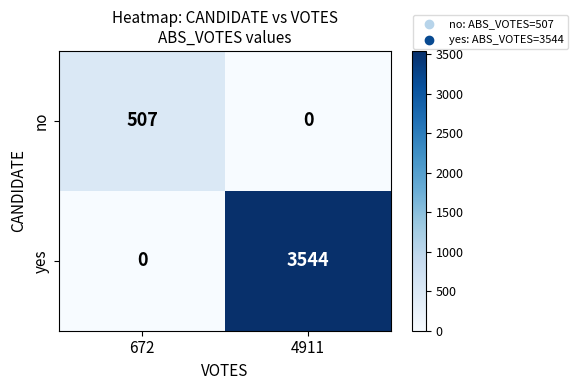

List the series in order of their overall mean, highest first.

yes, no